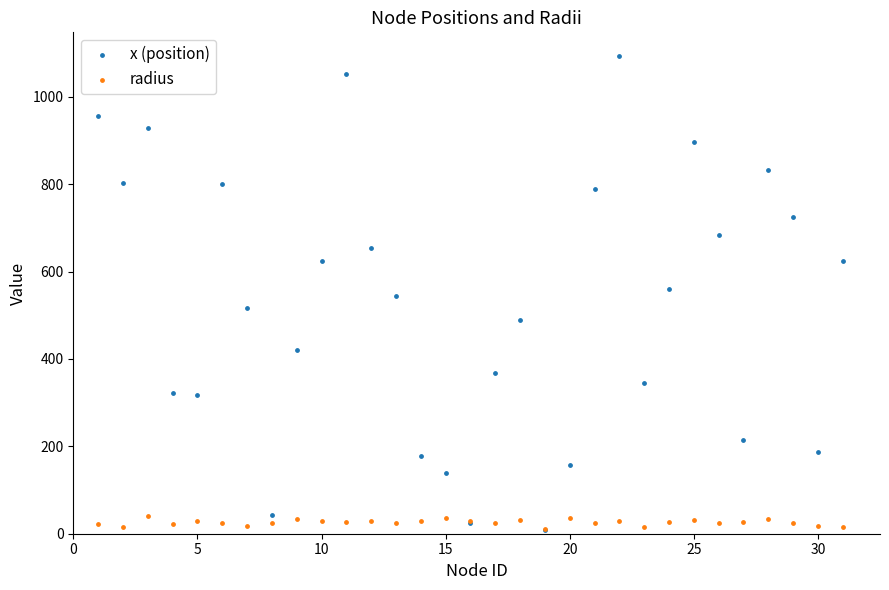

Which series has the widest spread of Y values?

x (position)